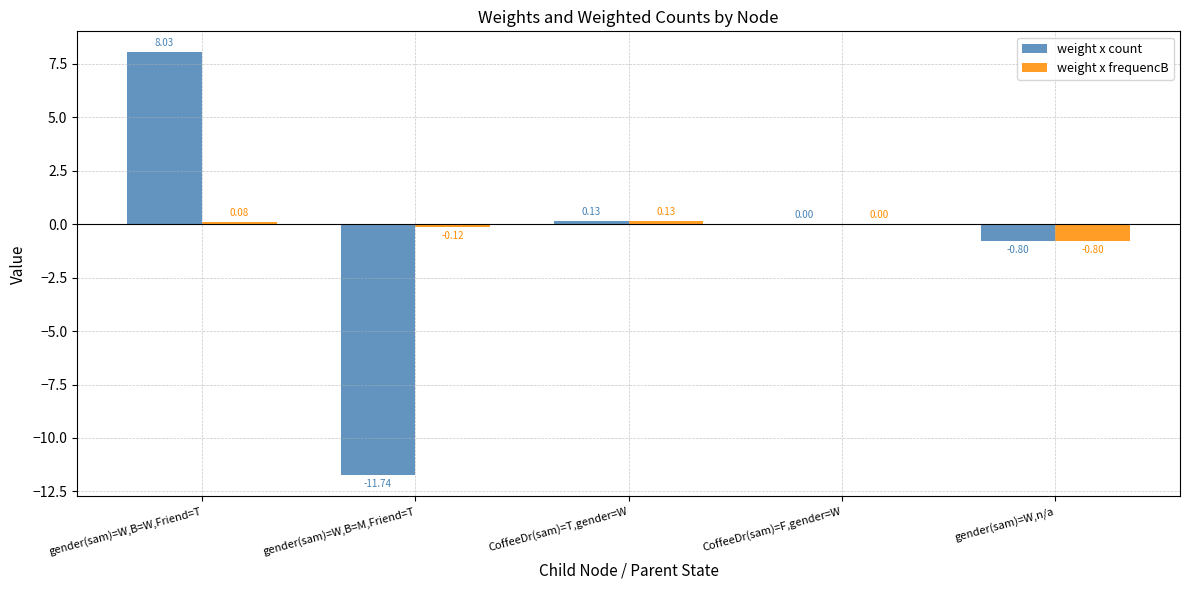

What is the sum of all weight x frequencB values?

-0.7